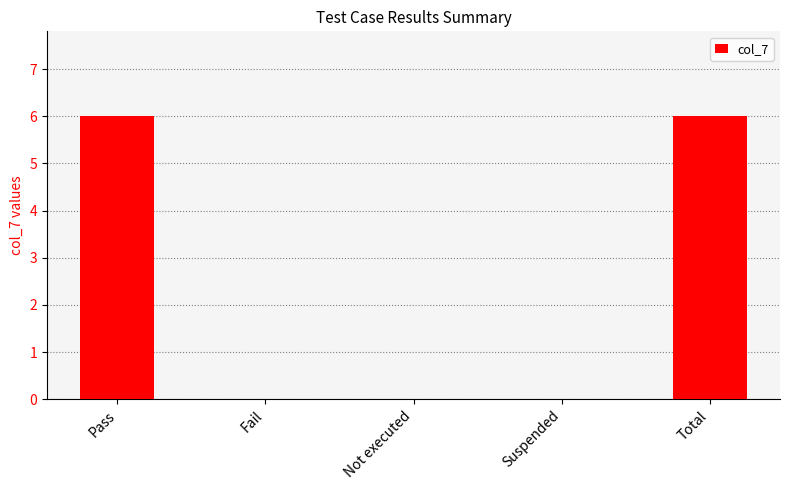

How many distinct data groups are displayed?

1